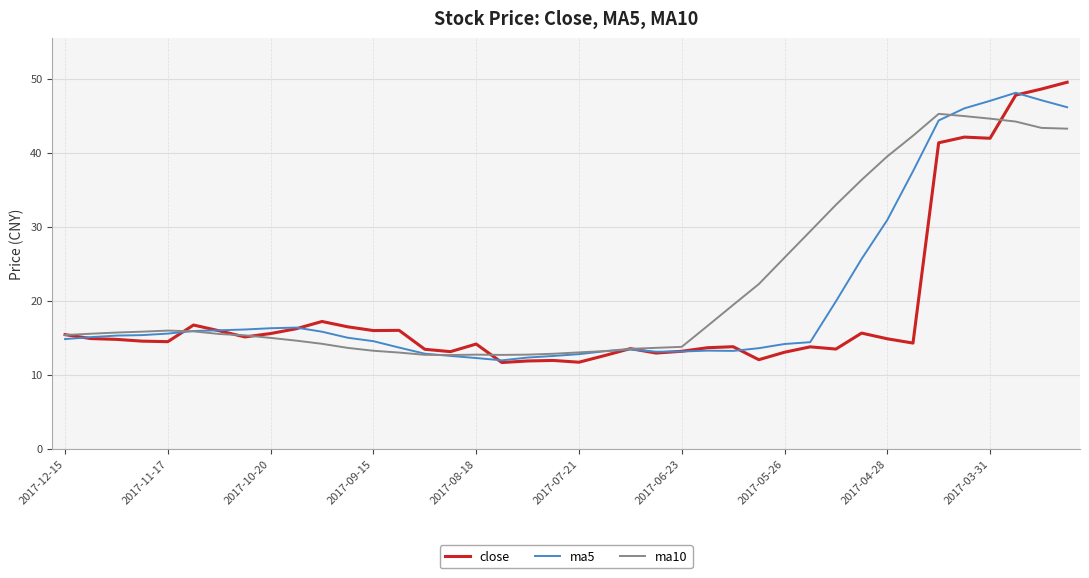

Which series has the widest spread of values?

close